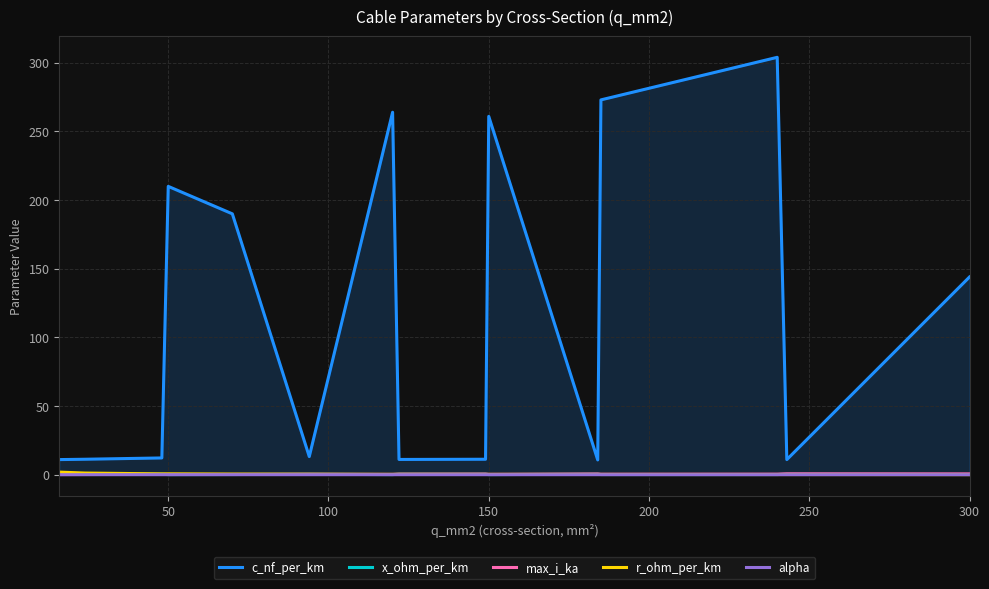

Which series has the largest range (max minus min)?

c_nf_per_km